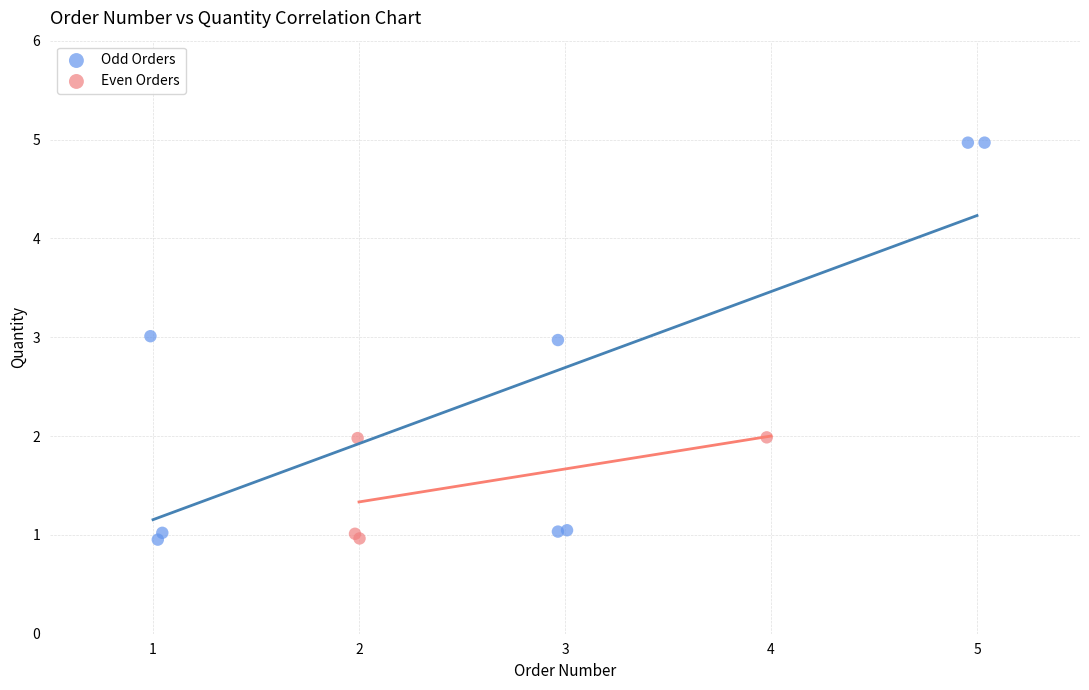

What are all the series names shown in the legend?

Odd Orders, Even Orders